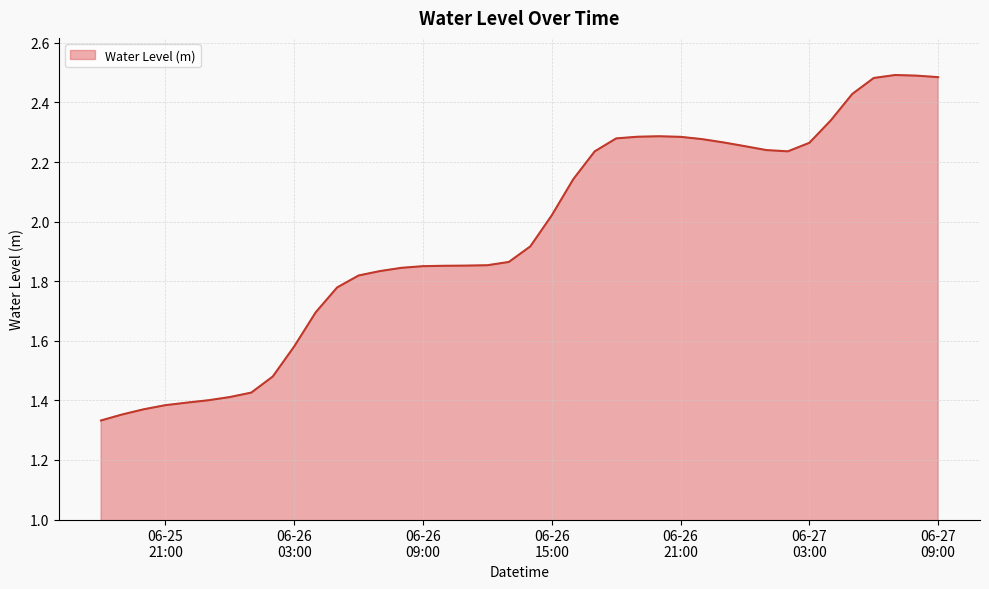

Is this an area chart (filled region under the line)?

Yes